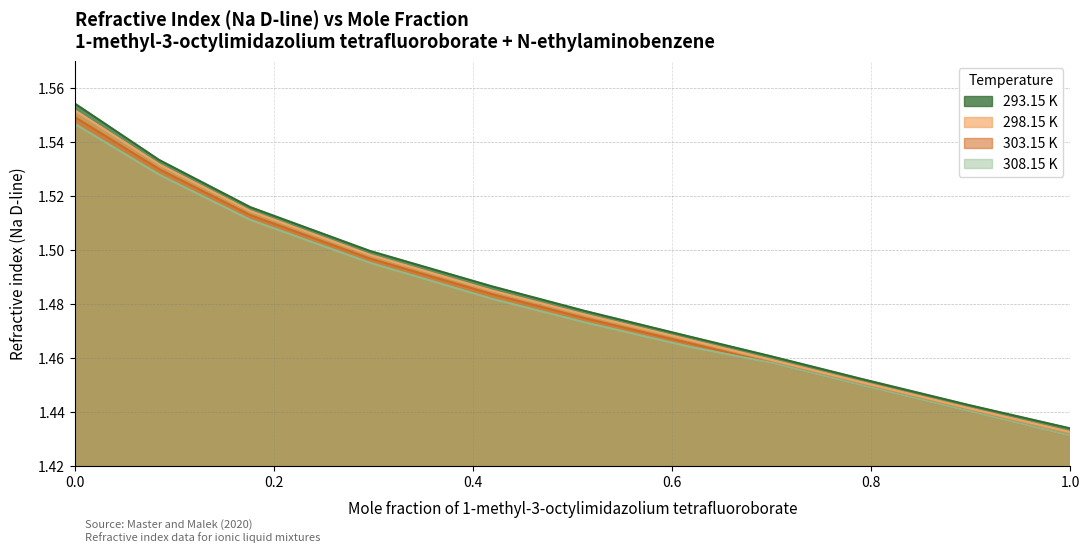

True or false: 298.15 K has more than 2 interior local peaks.

False